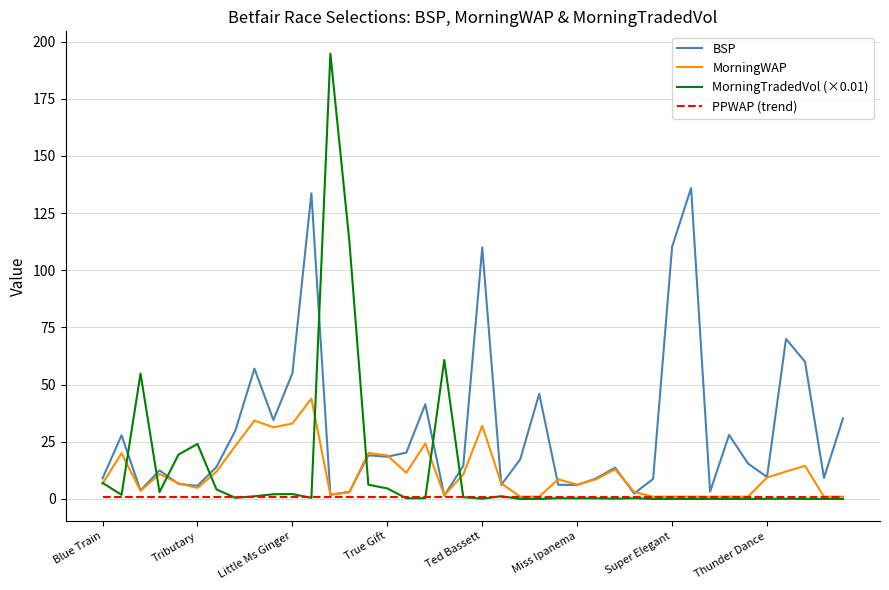

What is the maximum value shown in the chart?

194.8